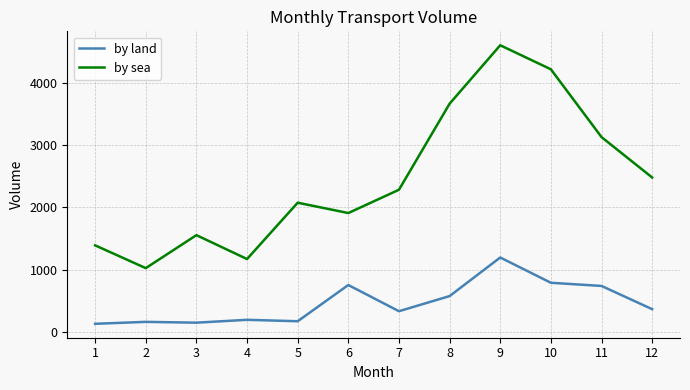

Is the value of by sea at 3 greater than the value of by land at 2?

Yes